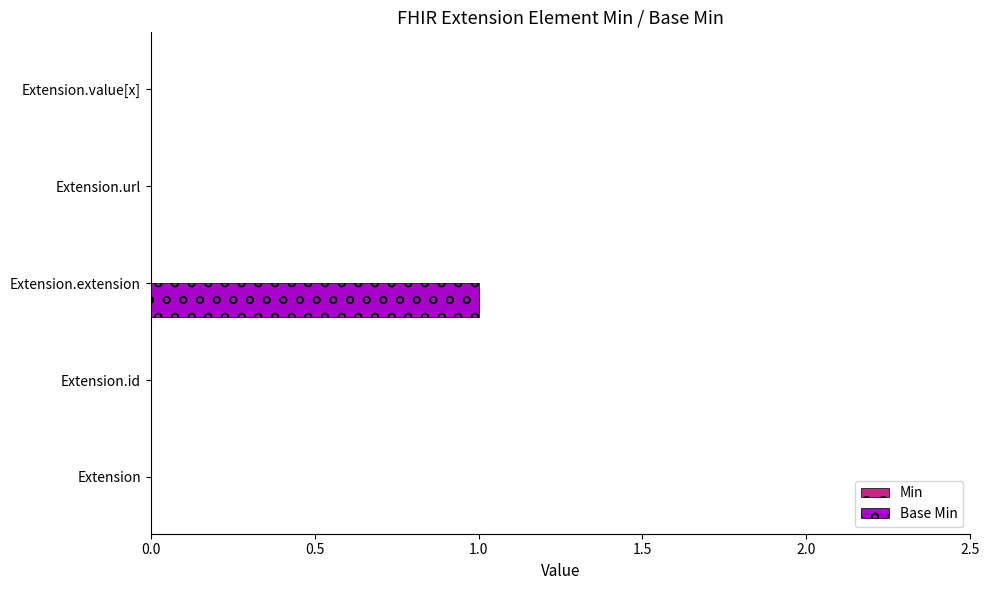

Which has a higher value, Extension.extension or Extension.id?

Extension.extension